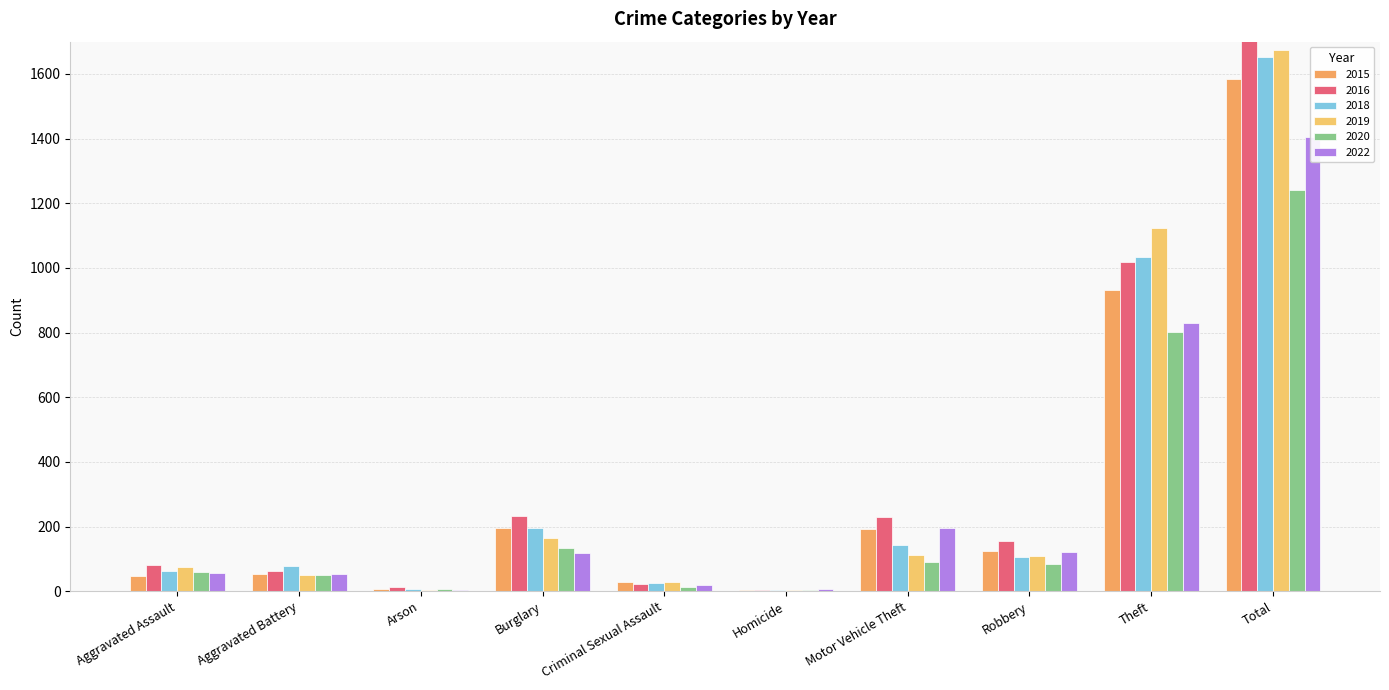

The 2015 series shows 52 at Aggravated Battery. True or false?

True